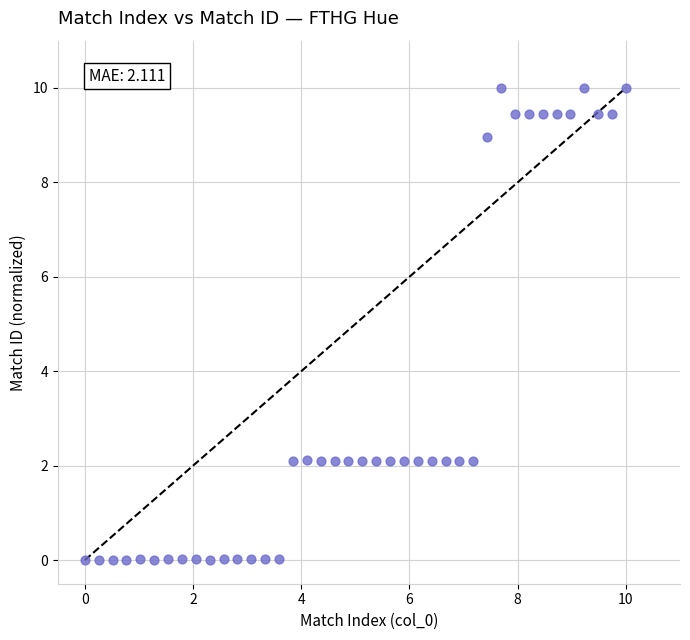

What is the range of Y values (max minus min)?

10.0